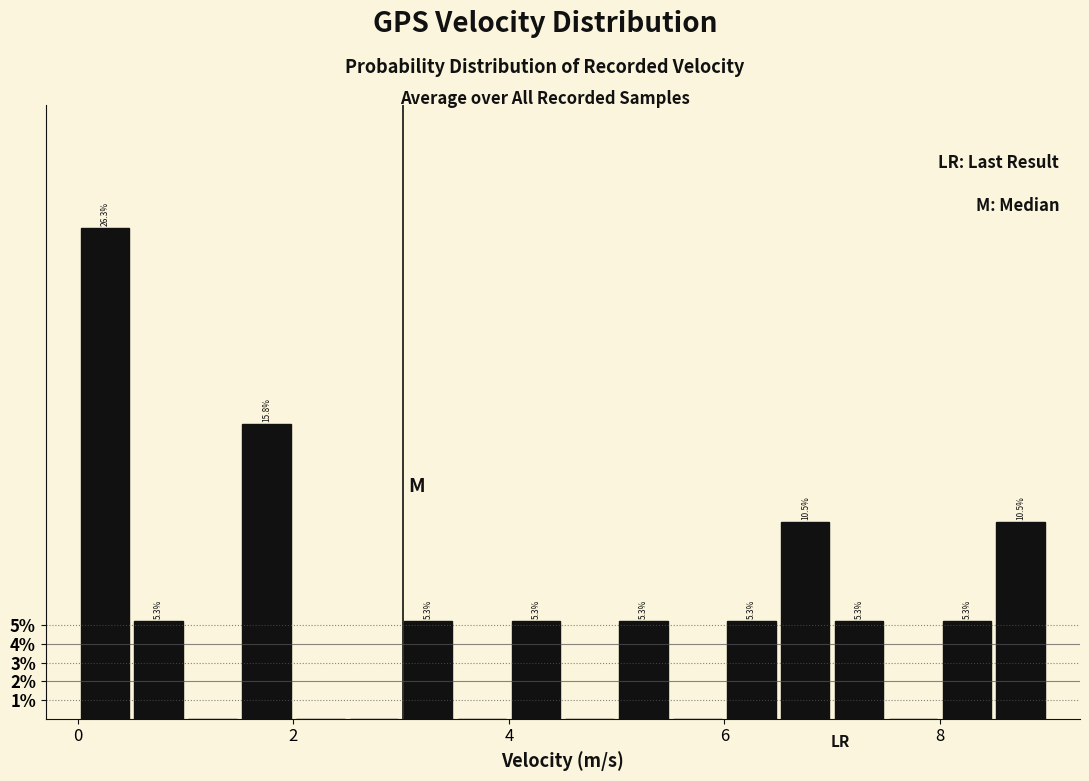

Around what value on the x-axis is the tallest bar? Give the approximate position of its centre, as read against the axis.

0.2